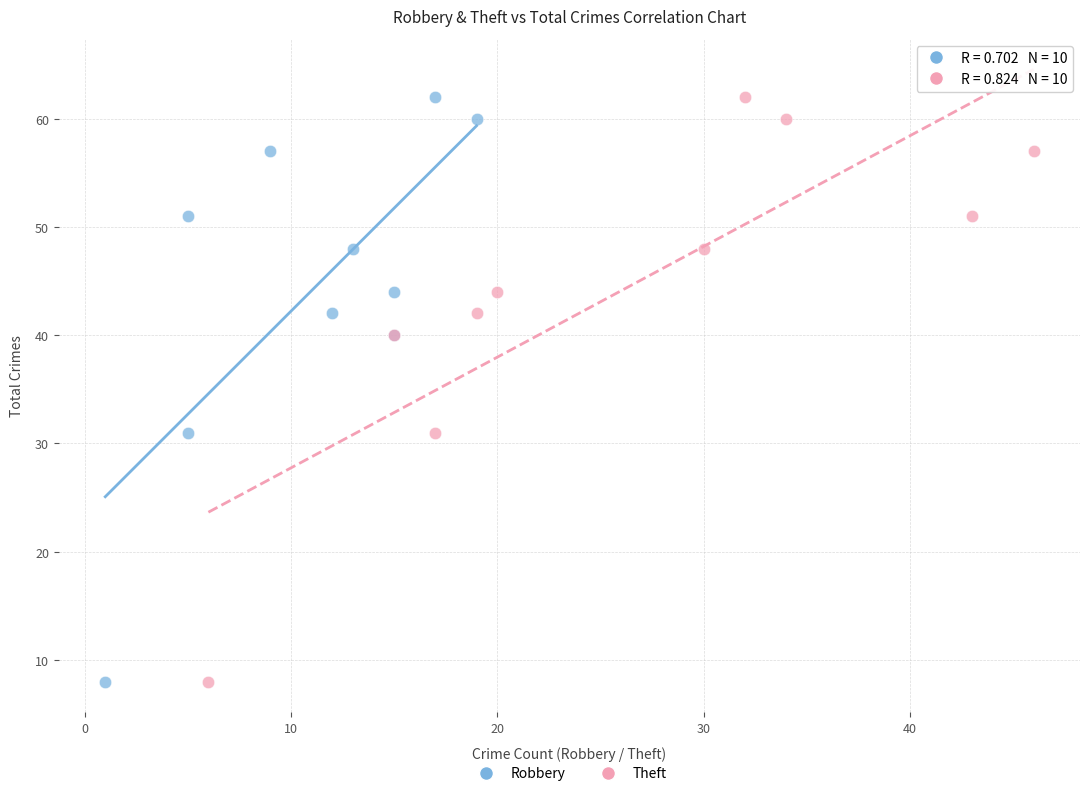

What are all the series names shown in the legend?

Robbery, Theft